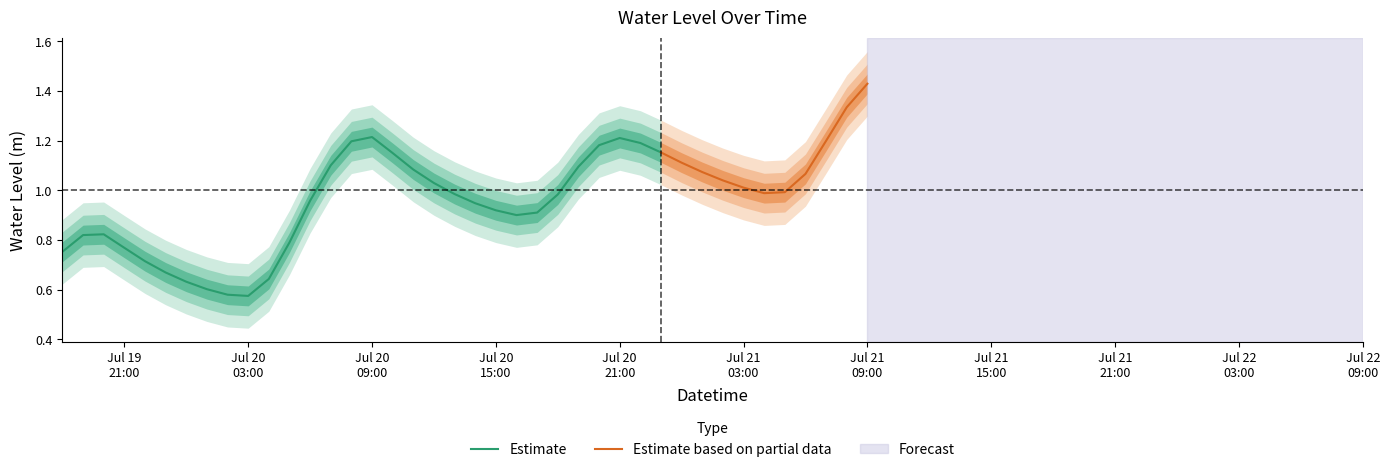

What value does the data have at 2025-07-20 18:00:00?

1.0